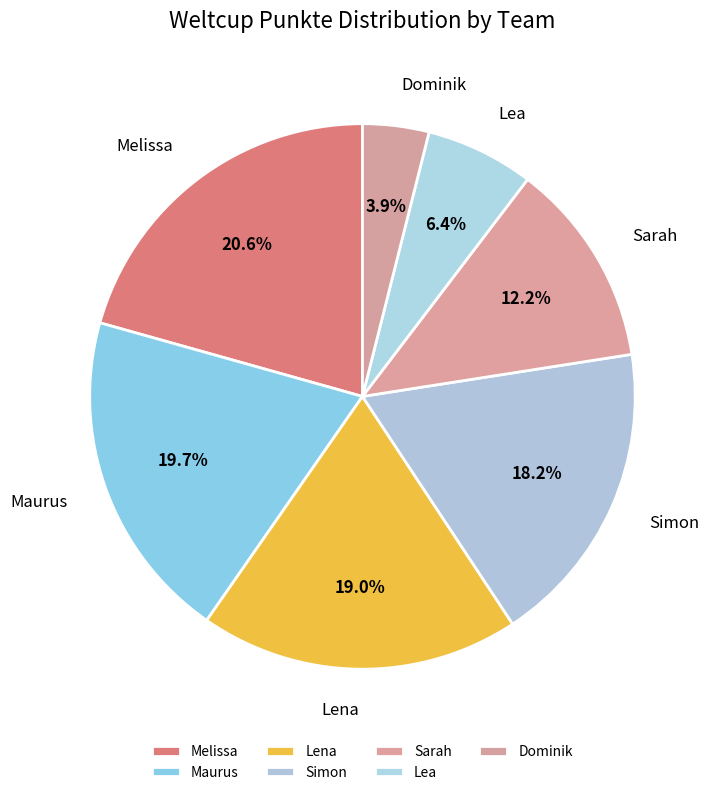

What percentage is the Dominik slice, to the nearest percent?

4%